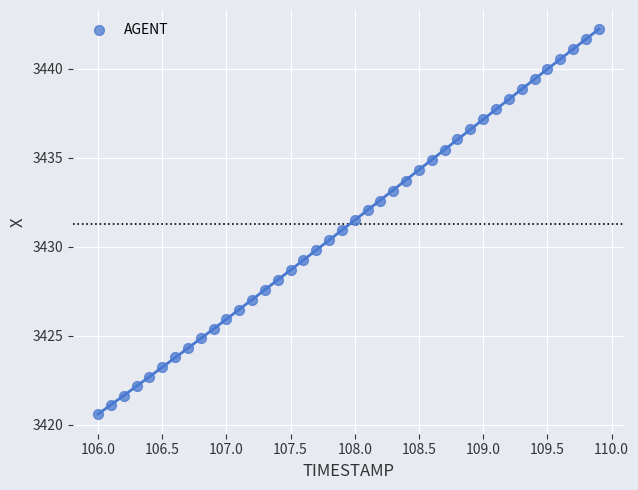

What is the range of Y values (max minus min)?

21.6